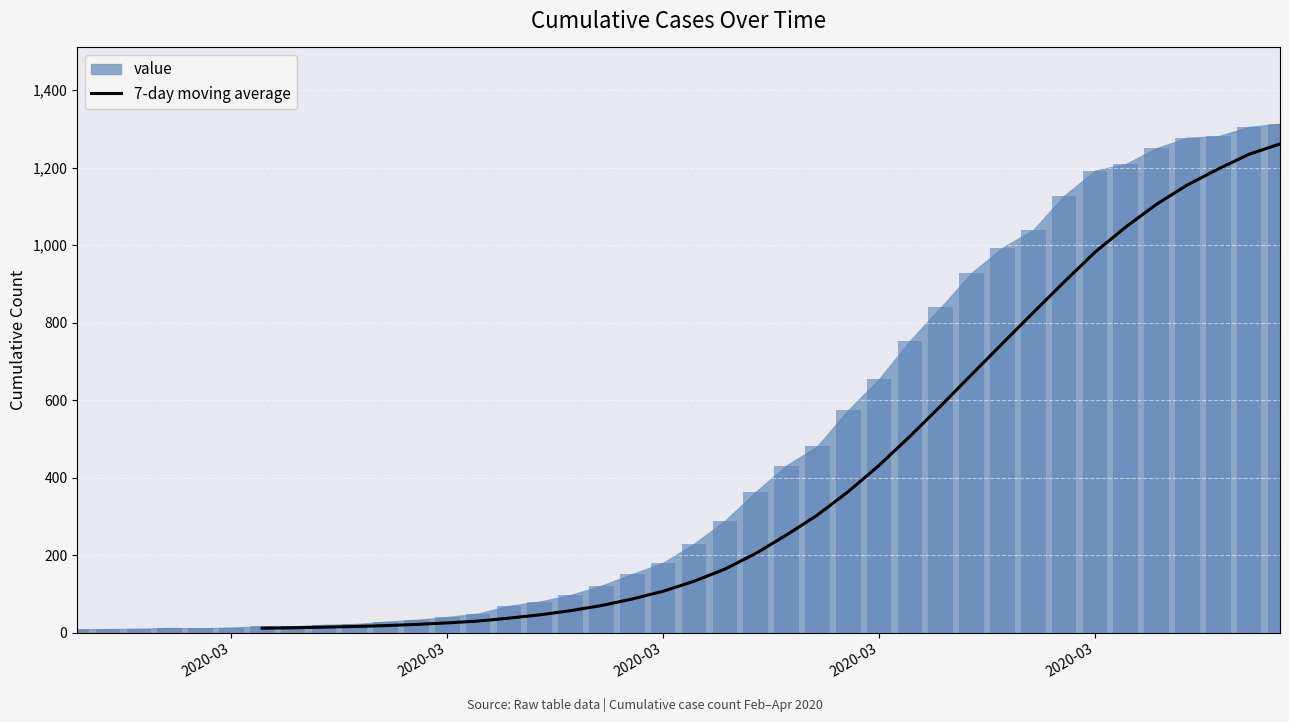

Does the chart contain any negative values?

No